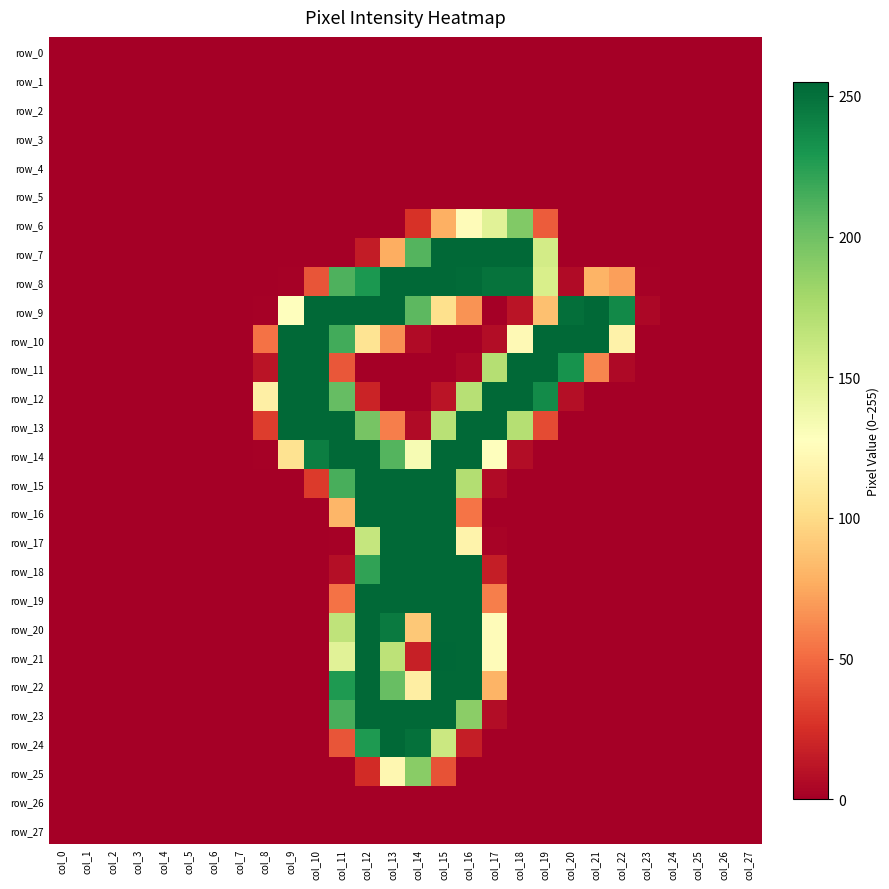

Which series has the largest total across all categories?

row_9